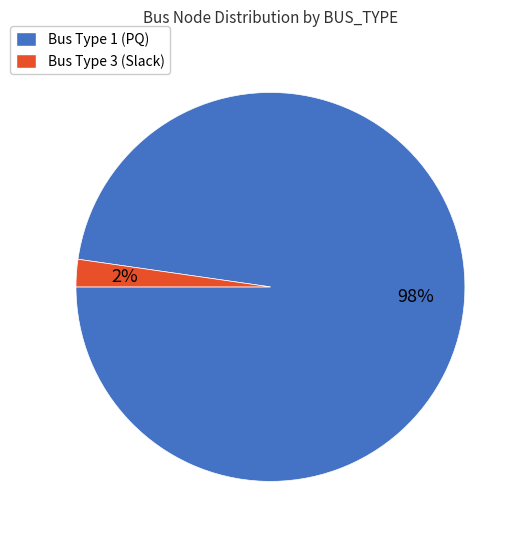

Is there any slice that represents more than half of the pie?

Yes